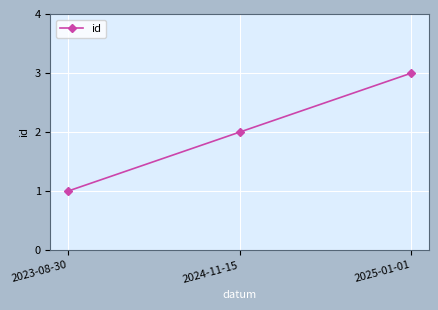

How many lines are shown in the chart?

1